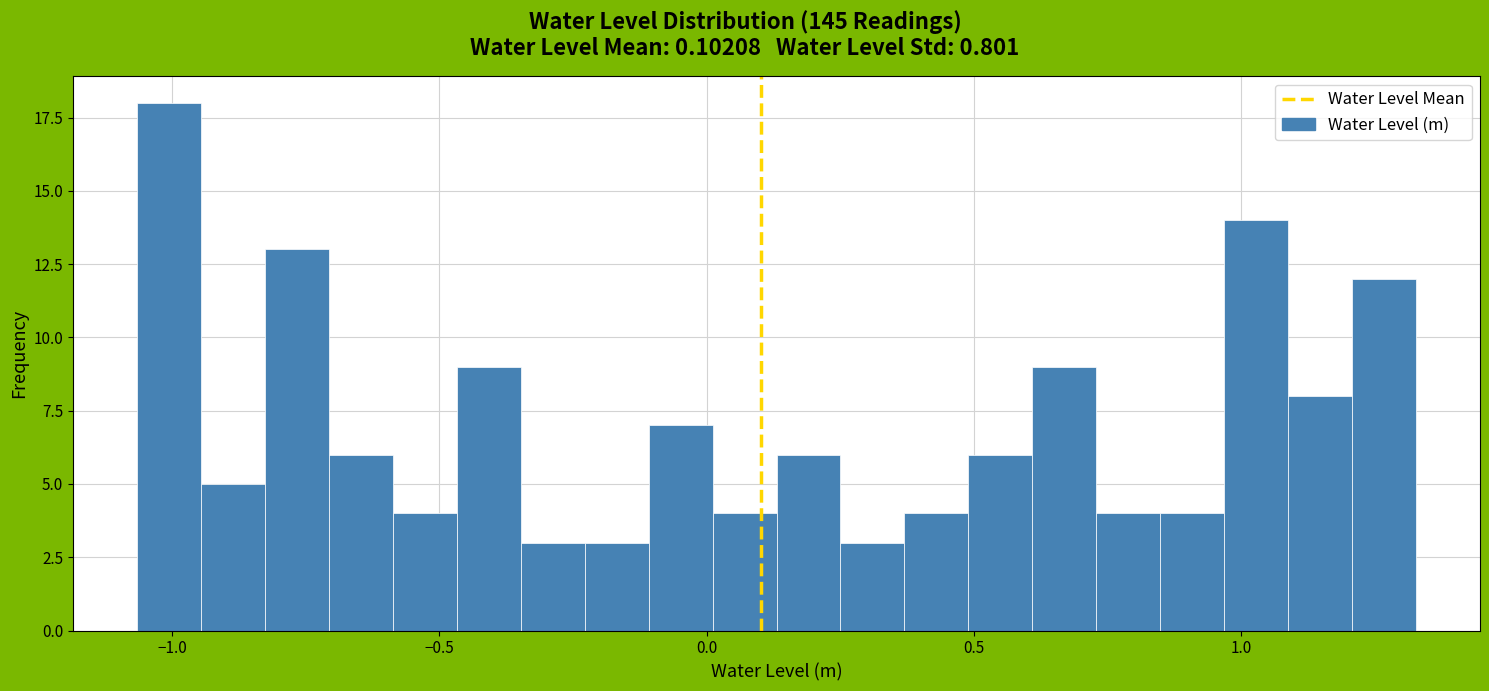

Around what value on the x-axis is the tallest bar? Give the approximate position of its centre, as read against the axis.

-1.00